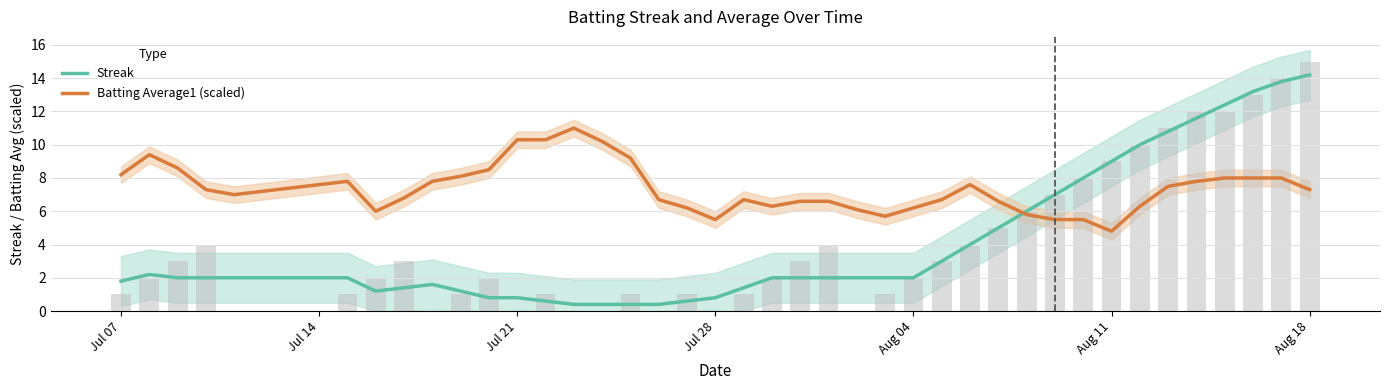

What is the label of the 1st bar from the left?

Jul 07